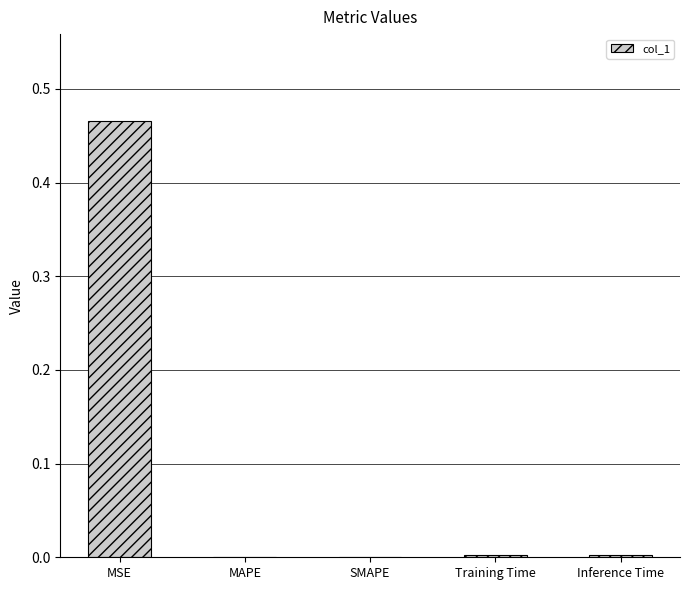

Is it true that the value at MAPE is -0.2?

False